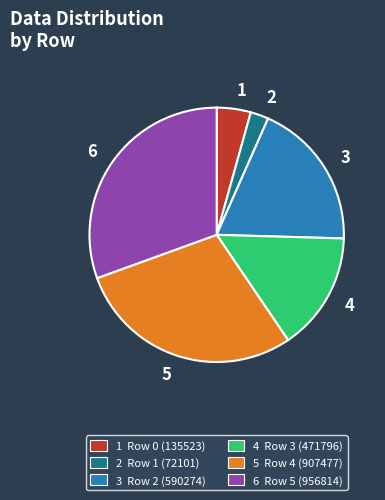

Do 5 and 6 together represent more than half of the pie?

Yes